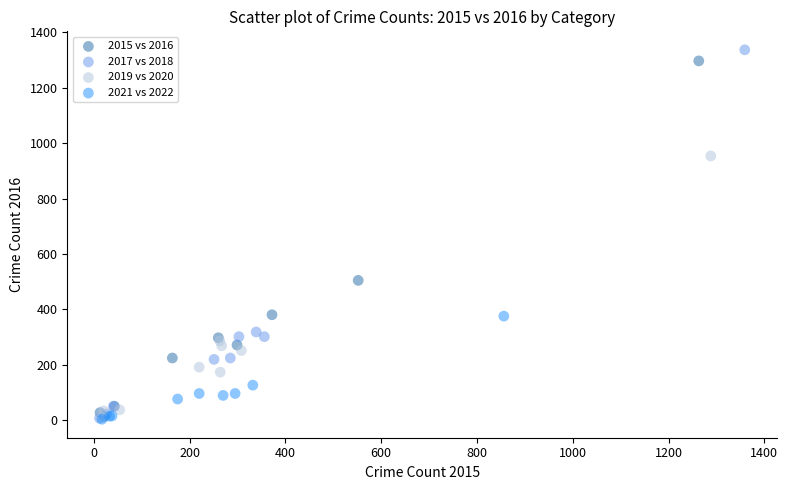

What are all the series names shown in the legend?

2015 vs 2016, 2017 vs 2018, 2019 vs 2020, 2021 vs 2022